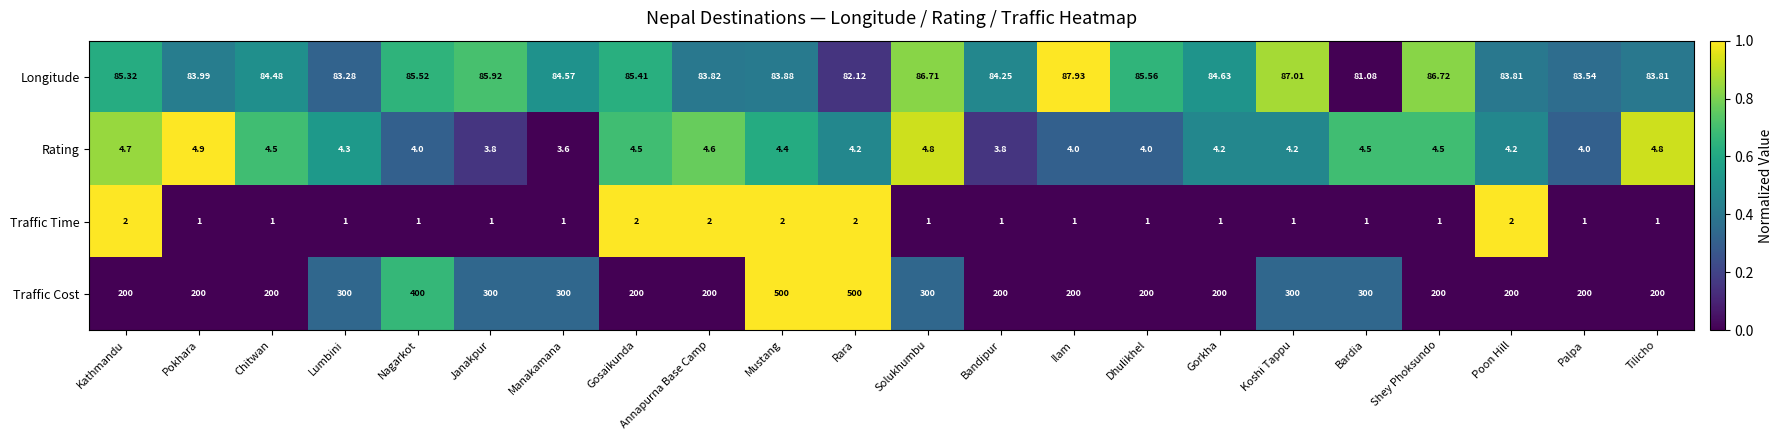

How many series are shown in this chart?

4